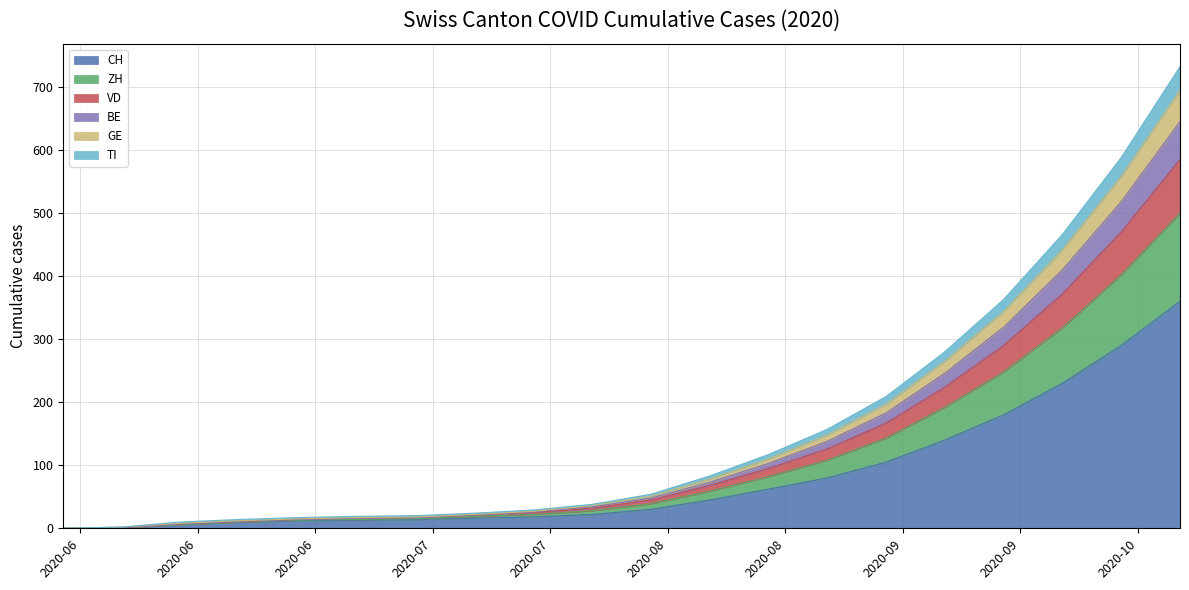

What is the difference between the highest and lowest values at 2020-06-28?

5